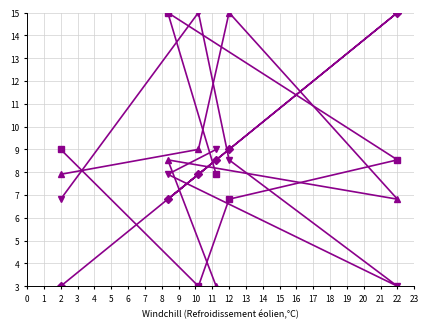

What is the difference between the maximum and second lowest values in the B3 series?

8.2